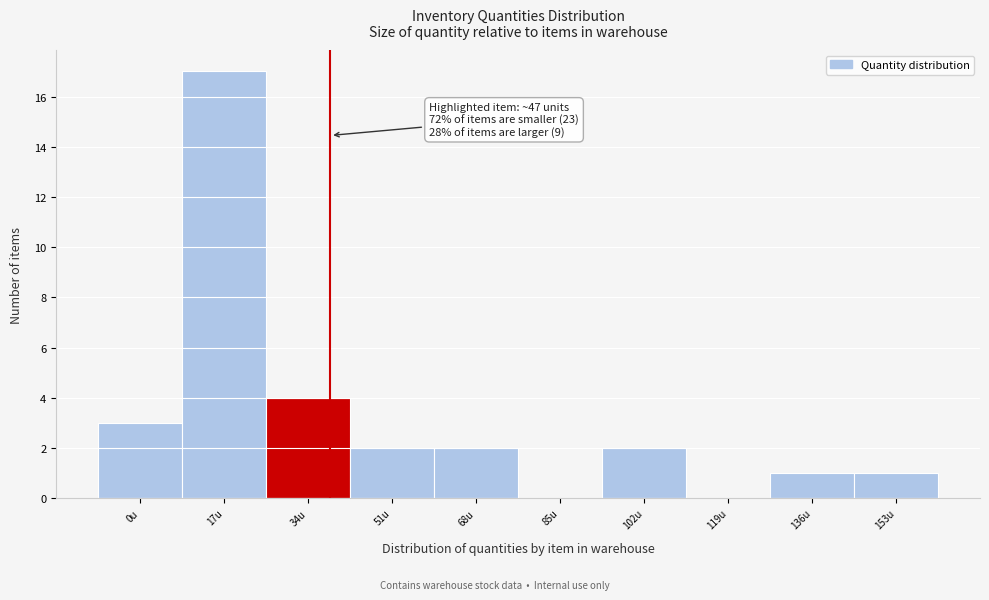

Reading left to right, extract all data points from this chart.

0u=3	17u=17	34u=4	51u=2	68u=2	85u=0	102u=2	119u=0	136u=1	153u=1